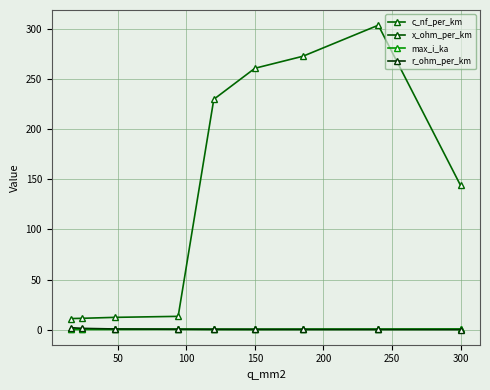

Reading left to right, list all the values displayed in this chart.

c_nf_per_km: 11.0	11.2	12.2	13.2	230.0	261.0	273.0	304.0	144.0
x_ohm_per_km: 0.3	0.3	0.3	0.3	0.1	0.1	0.1	0.1	0.1
max_i_ka: 0.1	0.1	0.2	0.3	0.3	0.3	0.4	0.4	0.6
r_ohm_per_km: 1.9	1.2	0.6	0.3	0.3	0.2	0.2	0.1	0.1